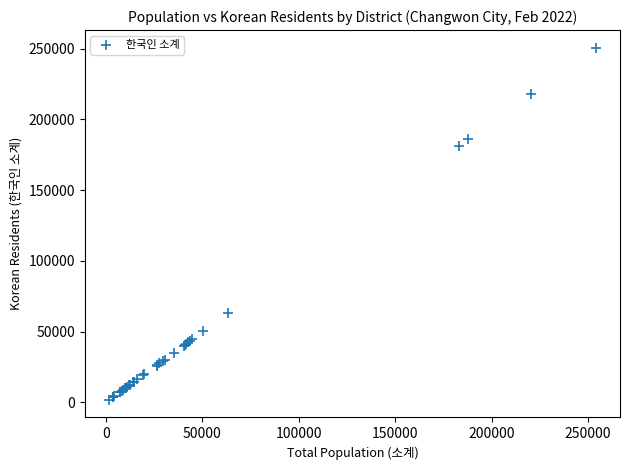

What Y value in the scatter plot is closest to 126155?

181306